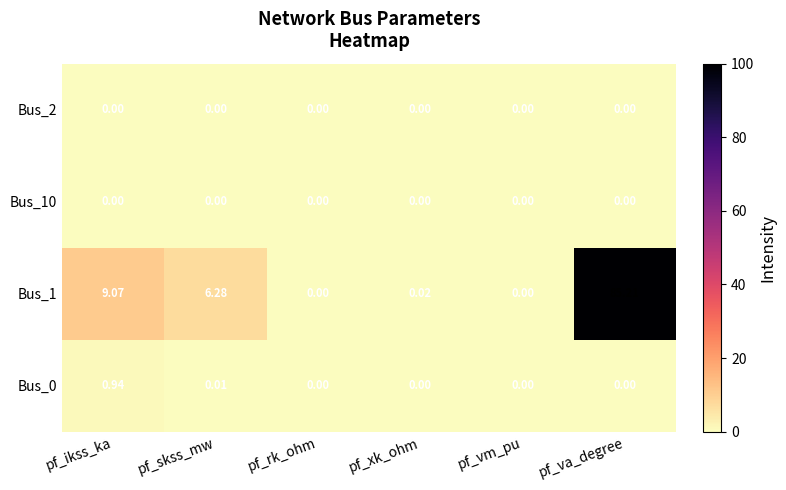

At which label does Bus_1 first exceed 6?

pf_ikss_ka